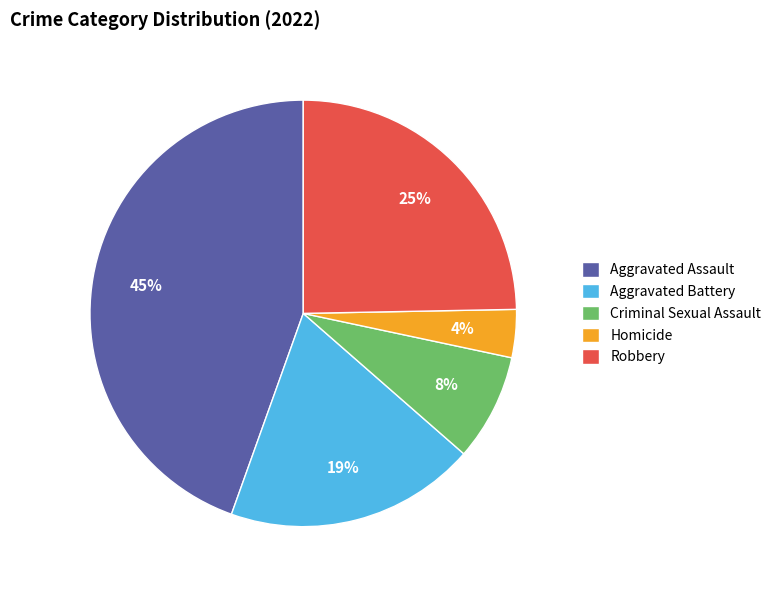

Does any single category account for the majority?

No